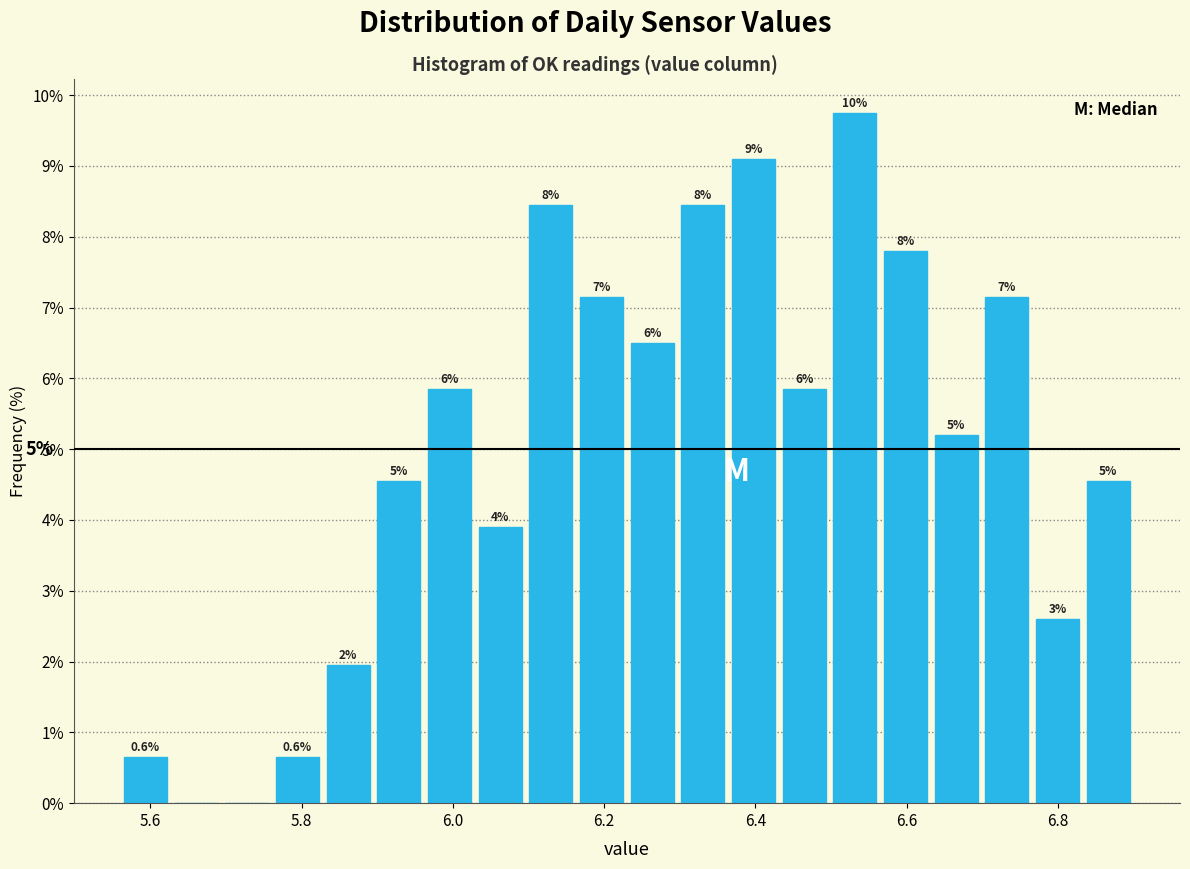

Read against the x-axis, roughly where is the centre of the tallest bar?

6.54